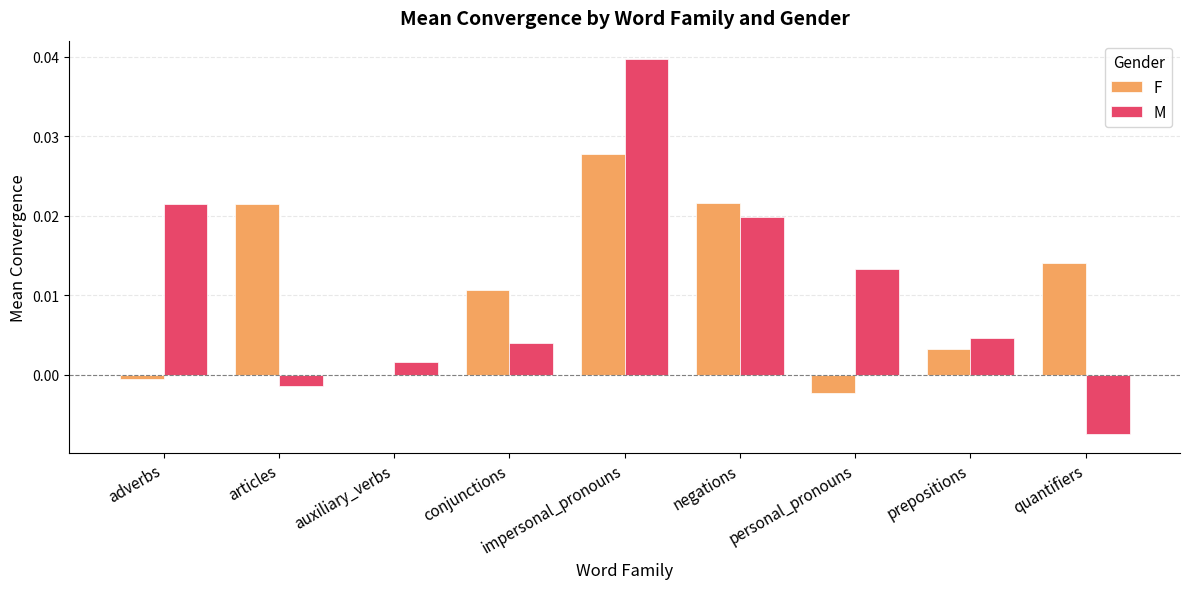

Is it true that F equals 0.0 at negations?

True